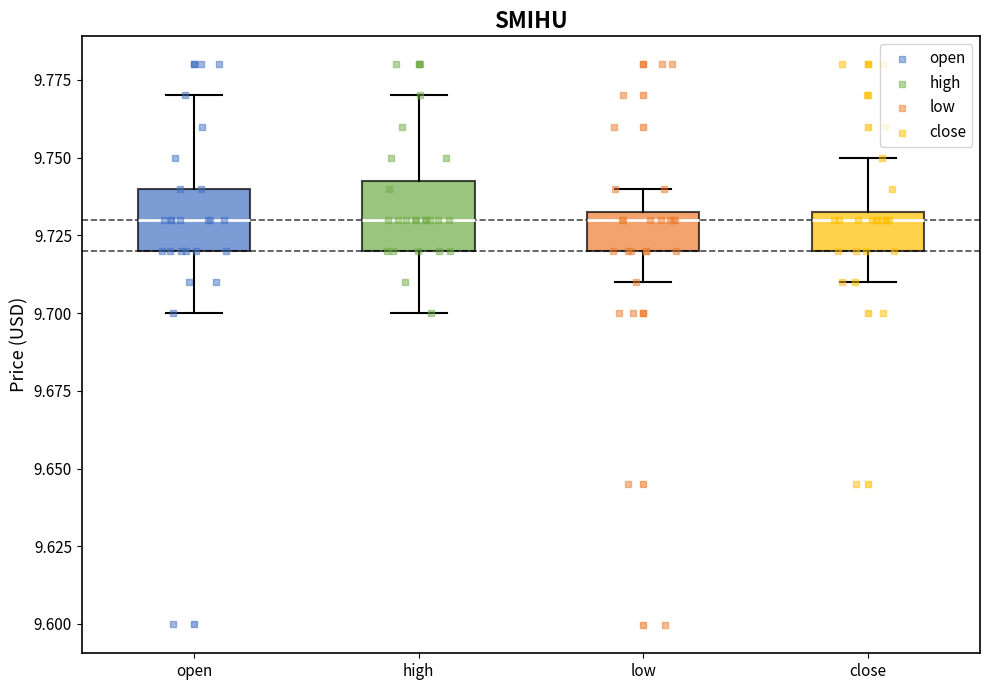

Reading left to right, transcribe this box plot: for each box, give where its median line is, the range the box spans, and where its two whiskers end, as read against the y-axis. The values are not printed on the chart, so give them approximately, as read against the axis.

open: median 9.730, box 9.720 to 9.740, whiskers 9.700 to 9.770
high: median 9.730, box 9.720 to 9.745, whiskers 9.700 to 9.770
low: median 9.730, box 9.720 to 9.735, whiskers 9.710 to 9.740
close: median 9.730, box 9.720 to 9.735, whiskers 9.710 to 9.750